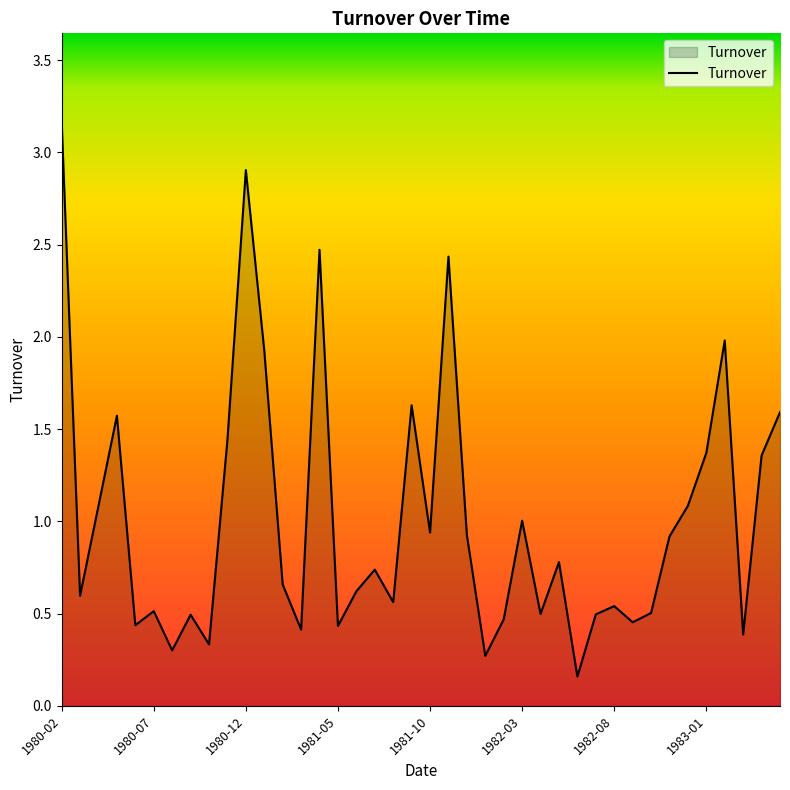

What is the maximum value shown in the chart?

3.2